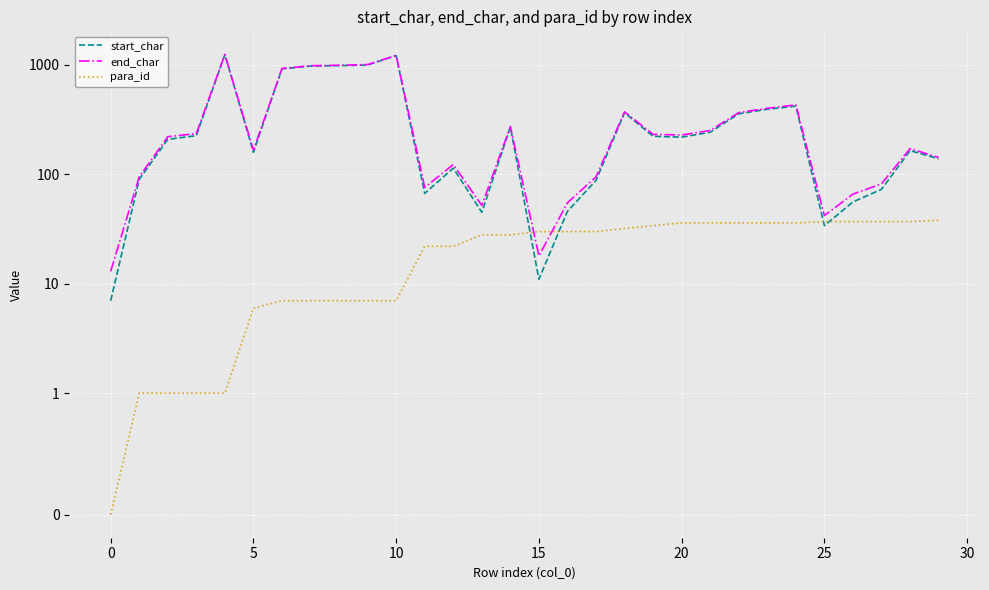

What are all the series names shown in the legend?

start_char, end_char, para_id